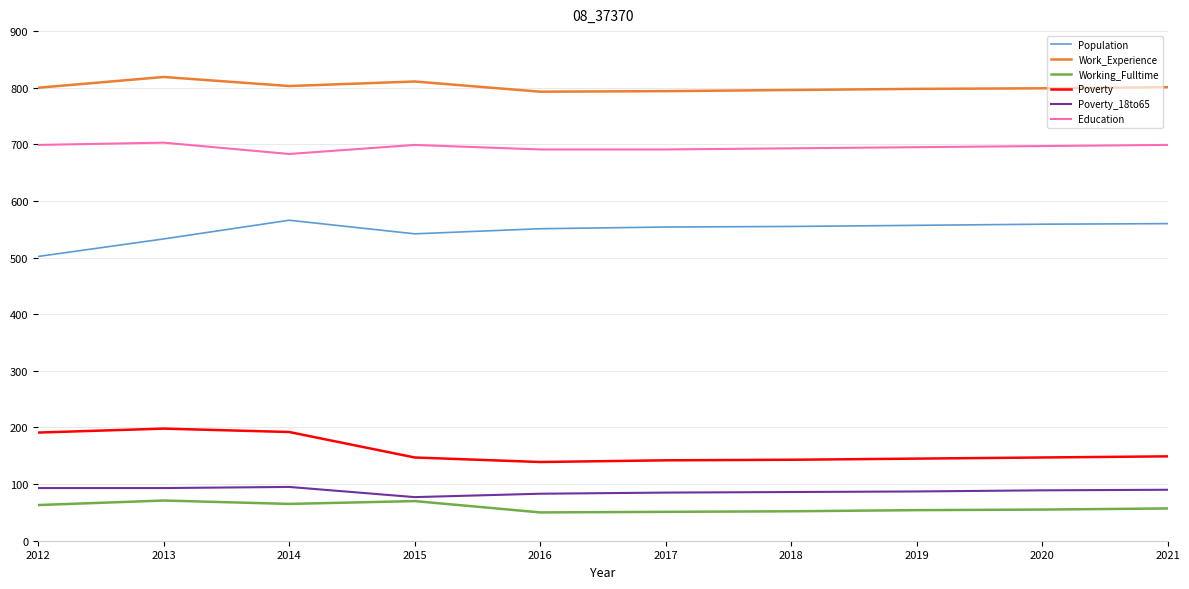

What is the difference between the highest and lowest values at 2018?

744